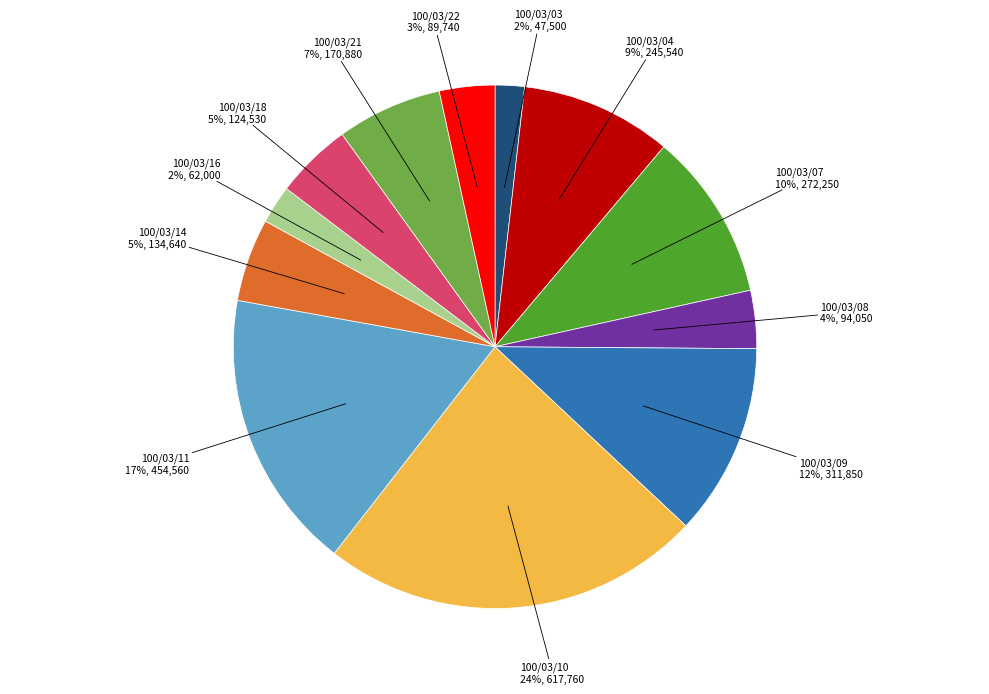

To the nearest percent, what portion does 100/03/10 represent?

24%